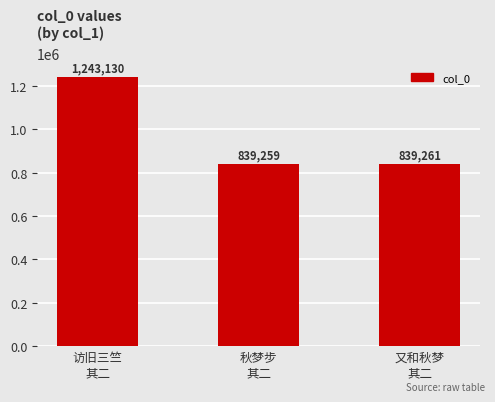

What value does the data have at 访旧三竺
其二, to the nearest 10?

1243130